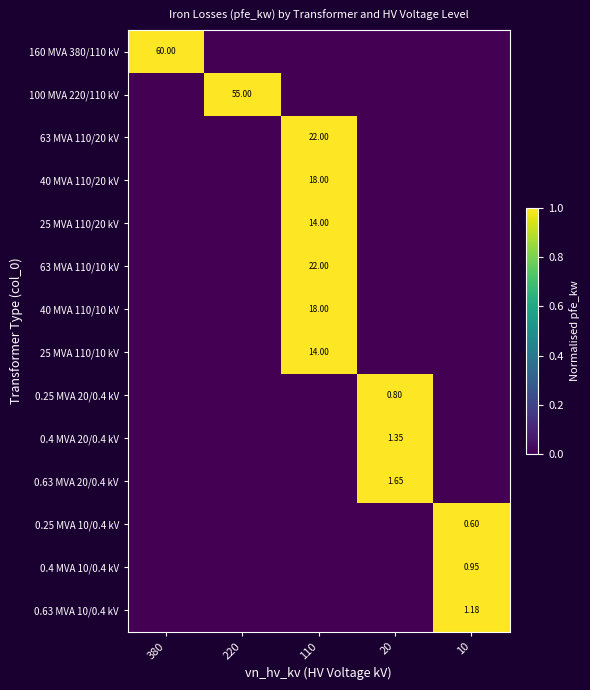

Which series has the widest spread of values?

160 MVA 380/110 kV